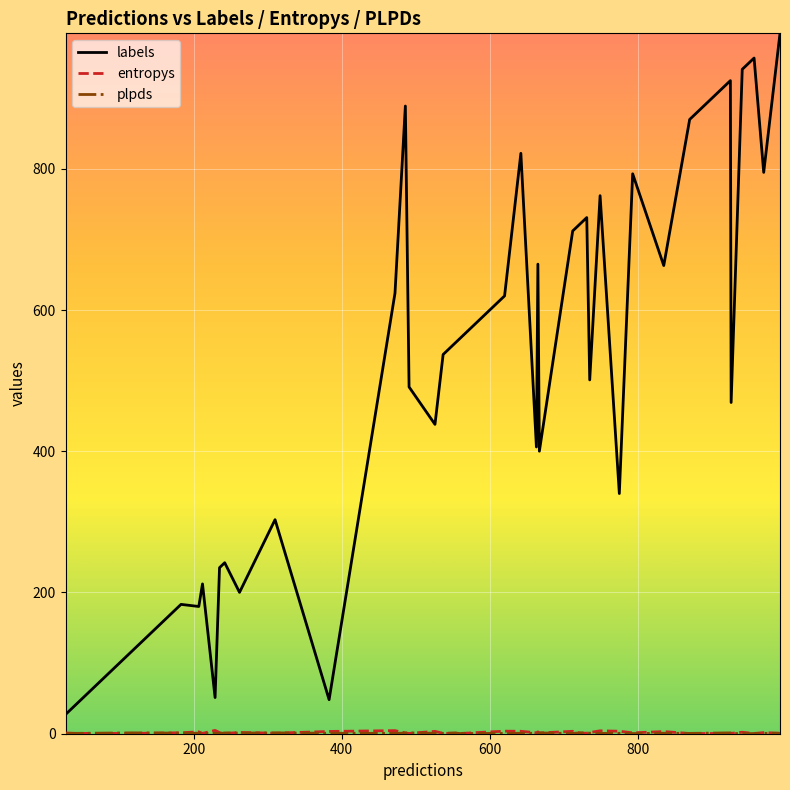

Which series has the largest total across all categories?

labels